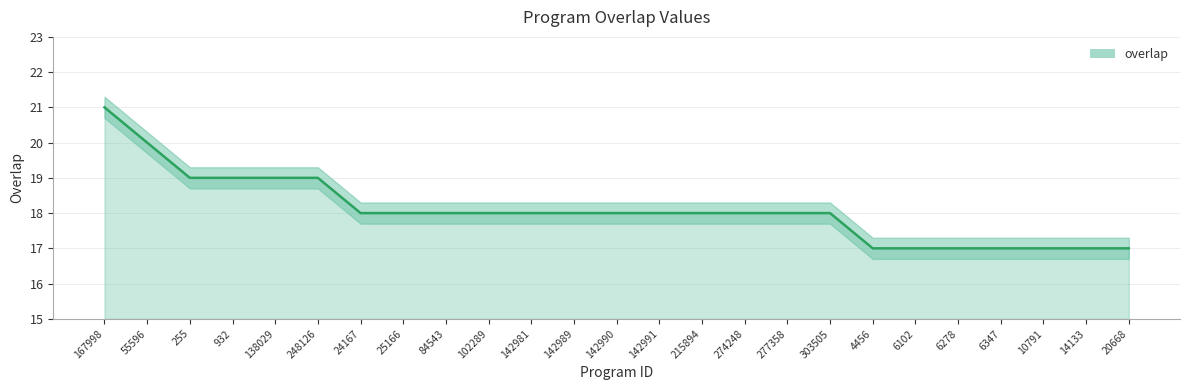

List the labels in order of value, smallest first.

4456, 6102, 6278, 6347, 10791, 14133, 20668, 24167, 25166, 84543, 102289, 142981, 142989, 142990, 142991, 215894, 274248, 277358, 303505, 255, 932, 138029, 248126, 55596, 167998